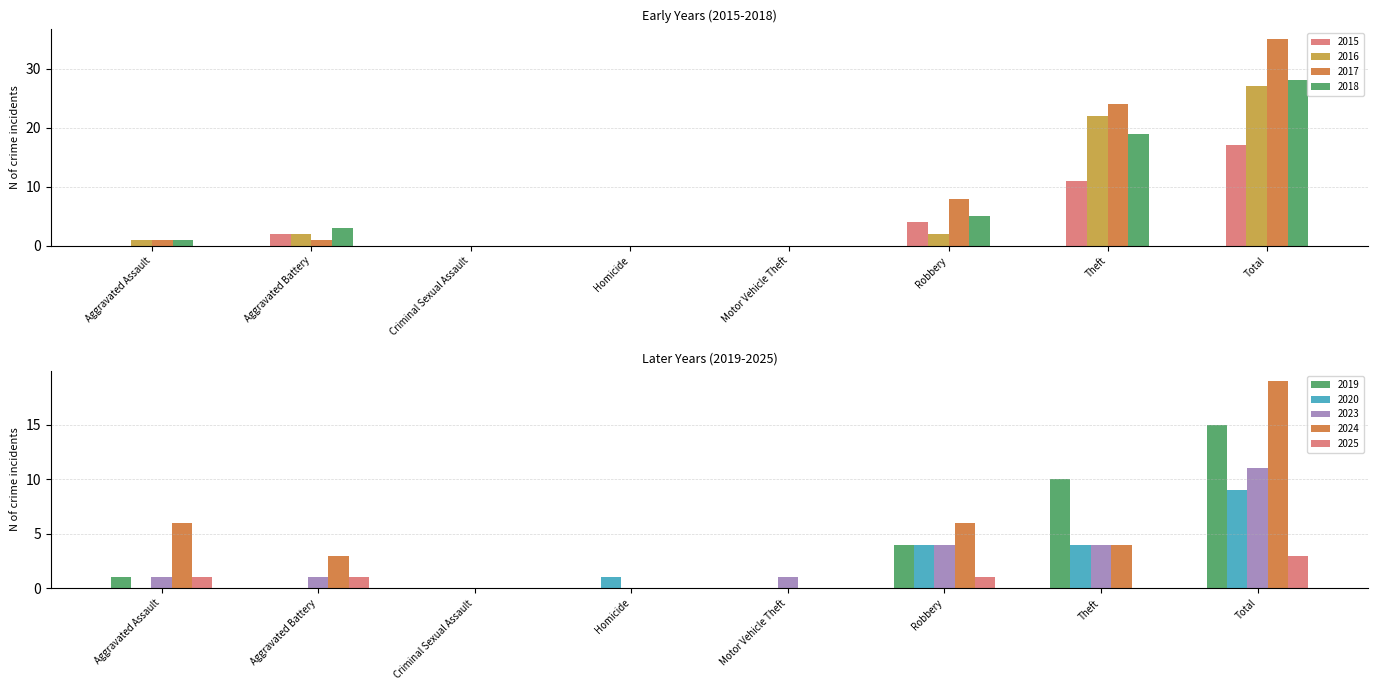

What position from the right is Total?

1